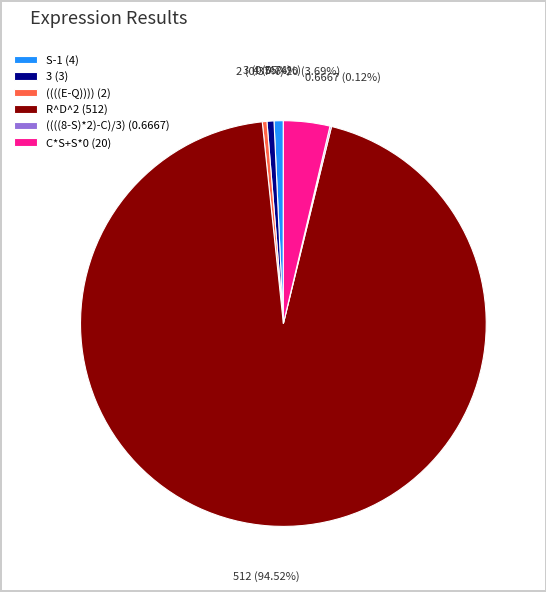

True or false: S-1 accounts for 12% of the total.

False